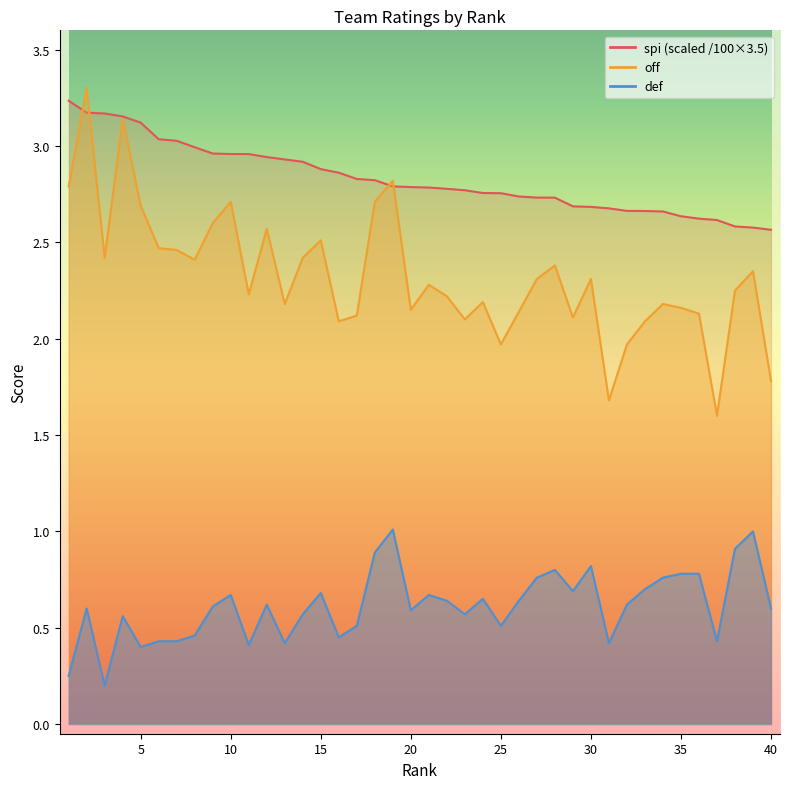

What is the value of the spi point at the 25th from the left?

2.8